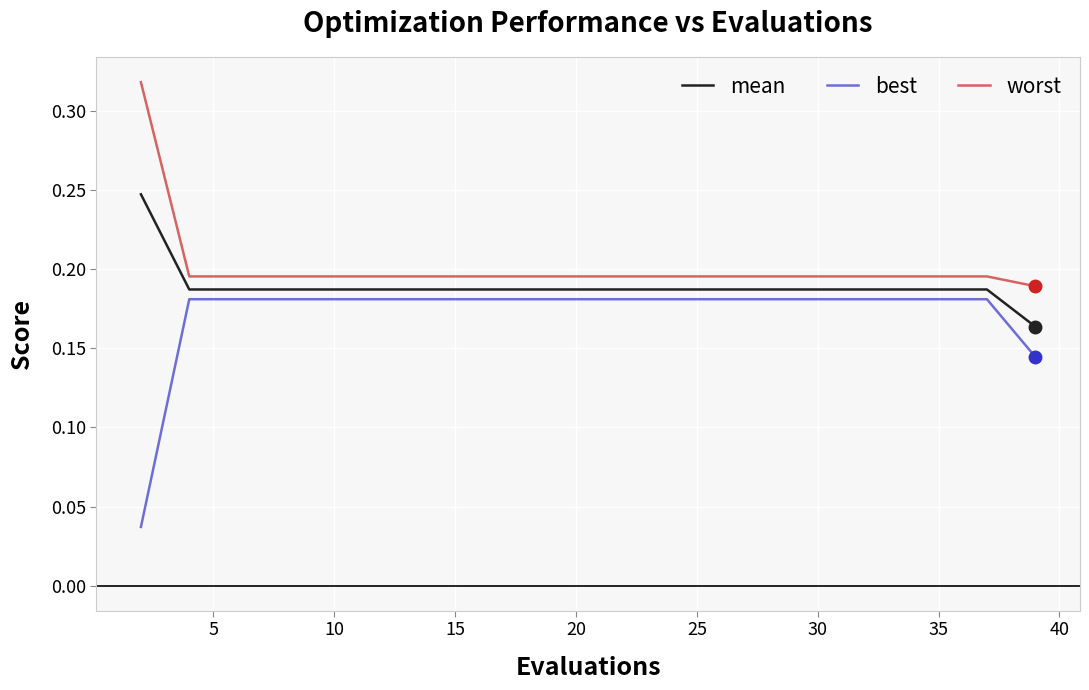

Rank the series by their maximum value, from highest to lowest.

worst, mean, best